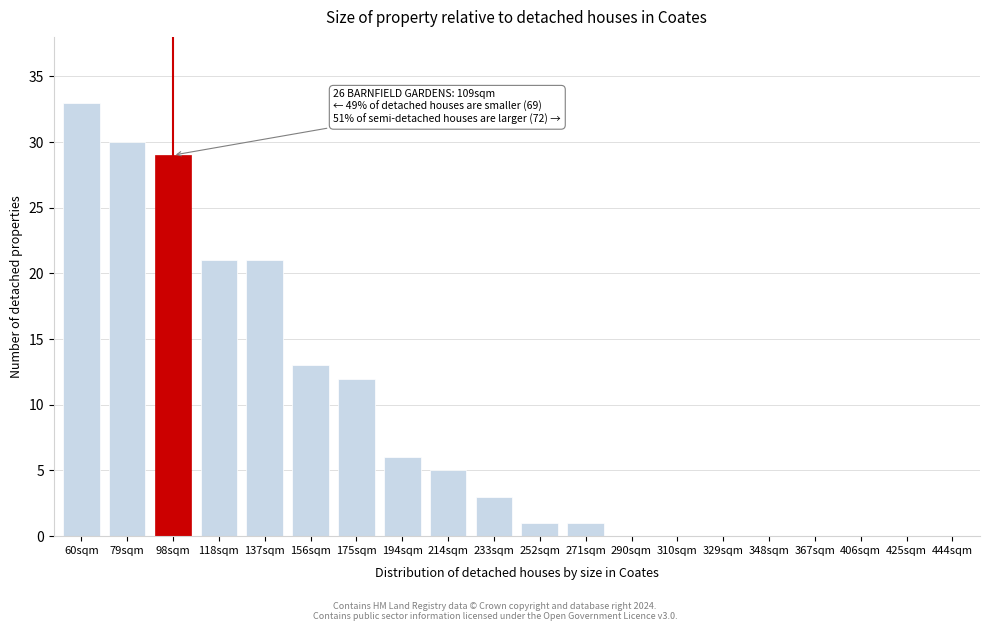

Reading left to right, extract all data points from this chart.

60sqm=33	79sqm=30	98sqm=29	118sqm=21	137sqm=21	156sqm=13	175sqm=12	194sqm=6	214sqm=5	233sqm=3	252sqm=1	271sqm=1	290sqm=0	310sqm=0	329sqm=0	348sqm=0	367sqm=0	406sqm=0	425sqm=0	444sqm=0